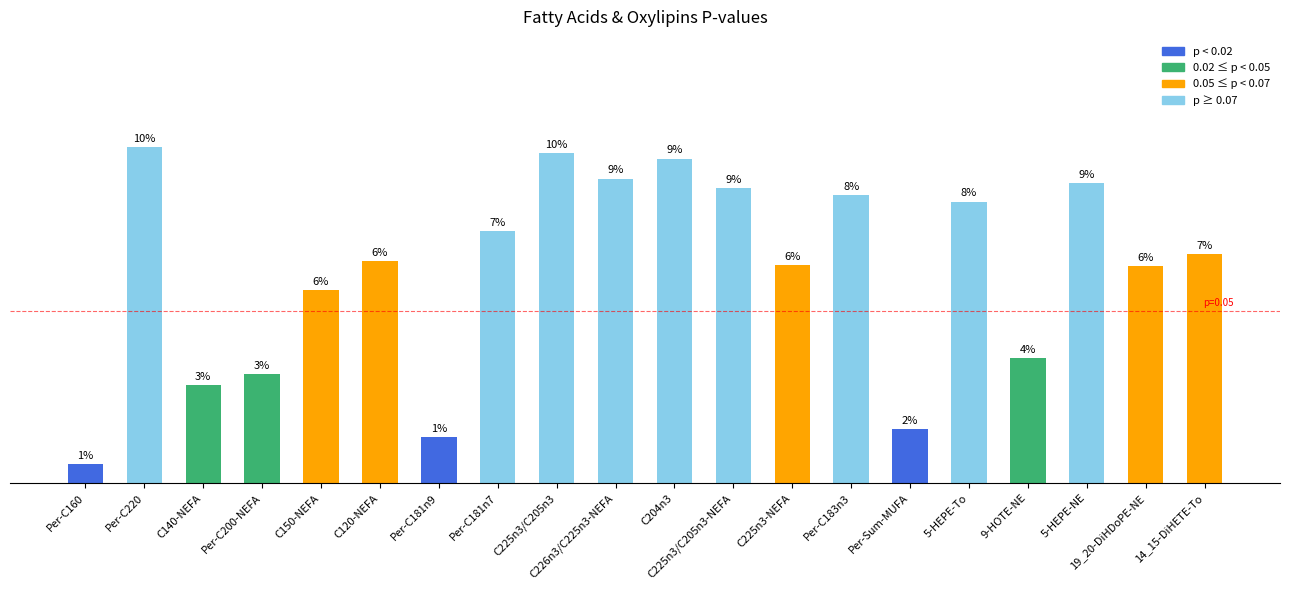

Are the bars horizontal?

No